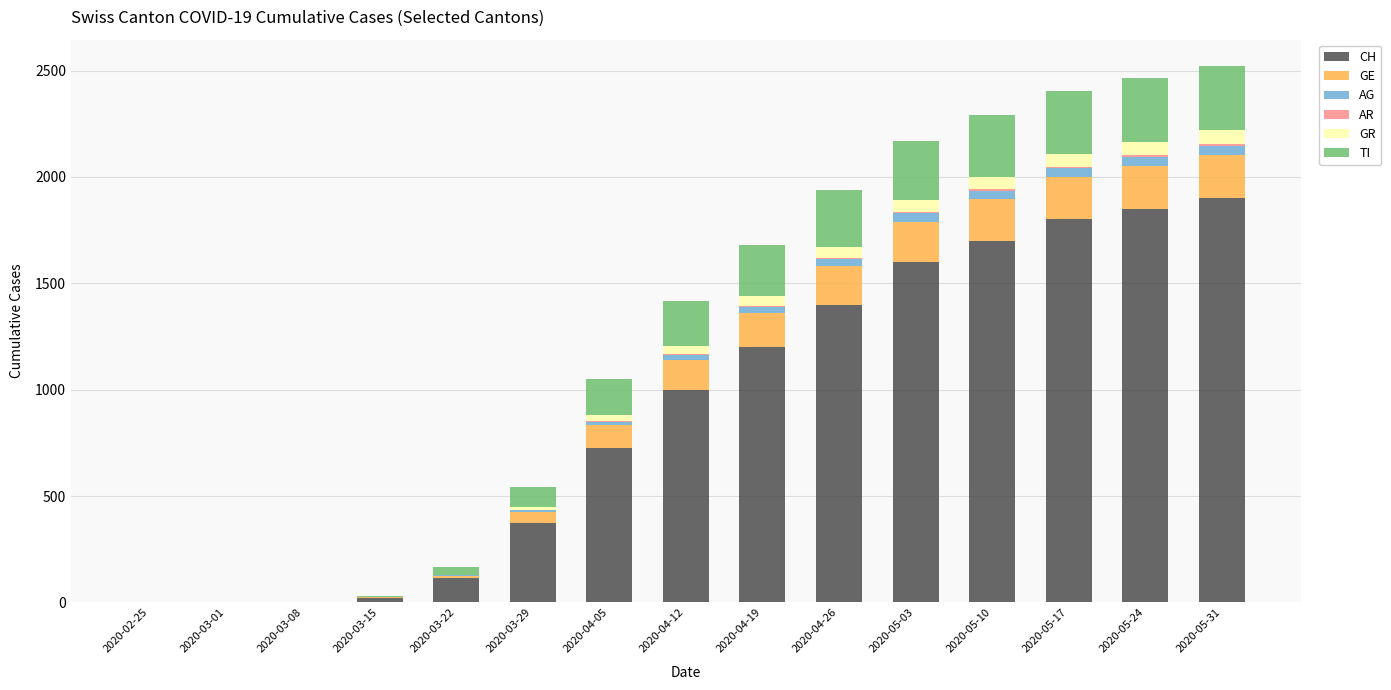

How many data points does each series have?

15